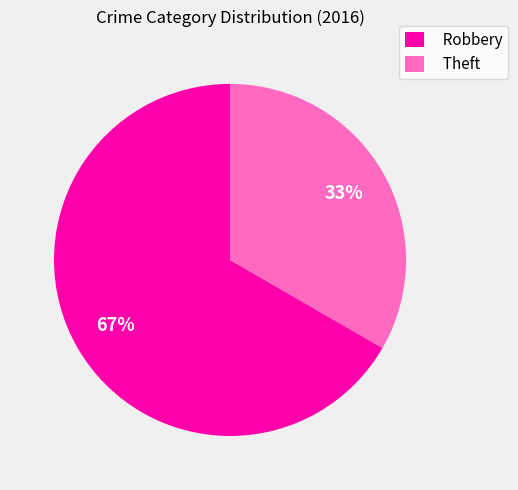

Do Theft and Robbery together represent more than half of the pie?

Yes